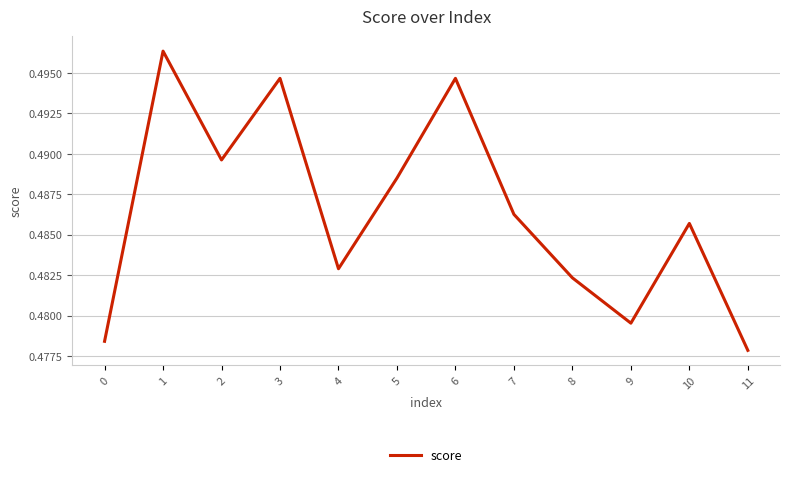

Is it true that the value at 5 is 0.8?

False